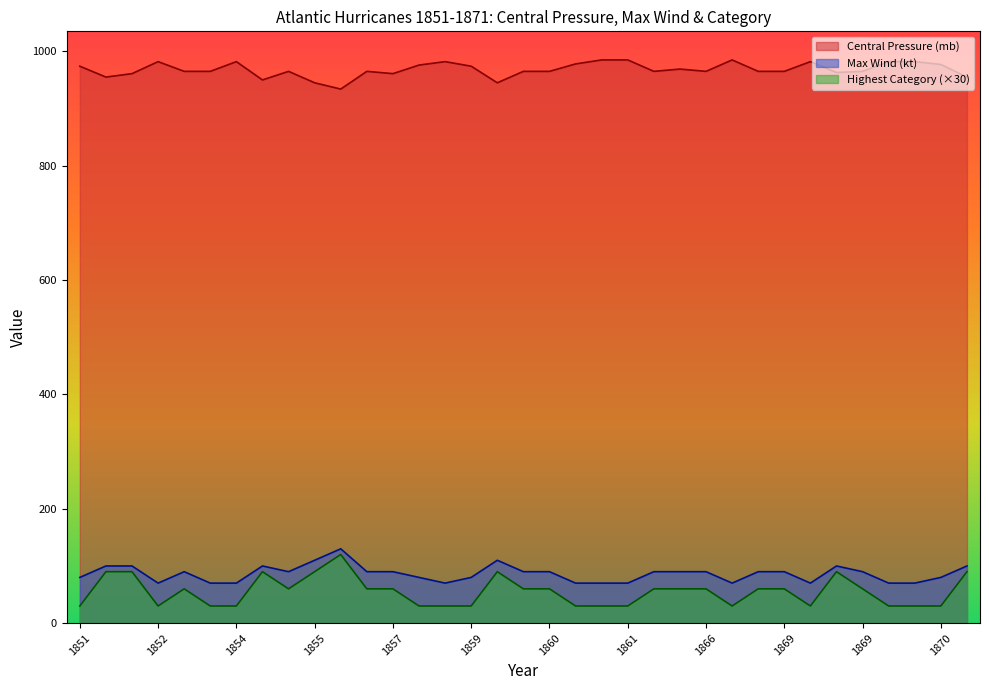

What is the spread (max minus min) of values at 1861?

955